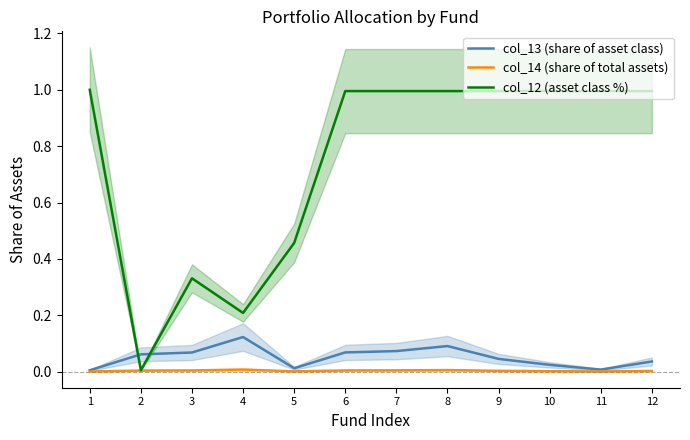

Reading left to right, extract all data points from this chart.

col_13 (share of asset class): 0.0	0.1	0.1	0.1	0.0	0.1	0.1	0.1	0.0	0.0	0.0	0.0
col_14 (share of total assets): 0.0	0.0	0.0	0.0	0.0	0.0	0.0	0.0	0.0	0.0	0.0	0.0
col_12 (asset class %): 1.0	0.0	0.3	0.2	0.5	1.0	1.0	1.0	1.0	1.0	1.0	1.0